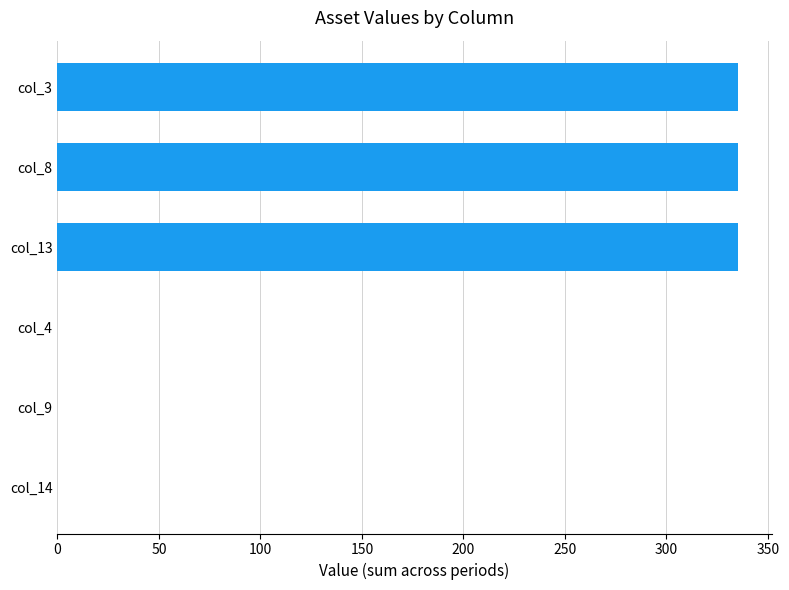

Is it true that the value at col_9 is 0?

True